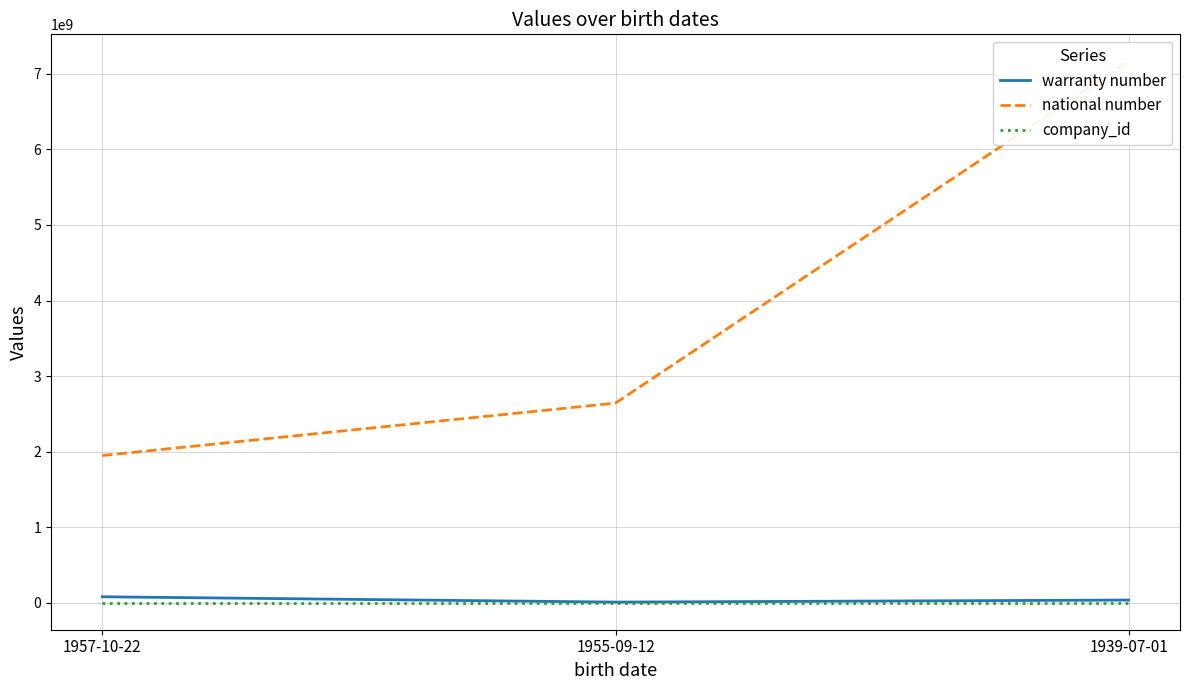

Reading left to right, list all the values displayed in this chart.

warranty number: 1957-10-22=77909664	1955-09-12=7315411	1939-07-01=34456583
national number: 1957-10-22=1947927273	1955-09-12=2642036431	1939-07-01=7165314837
company_id: 1957-10-22=1	1955-09-12=1	1939-07-01=2